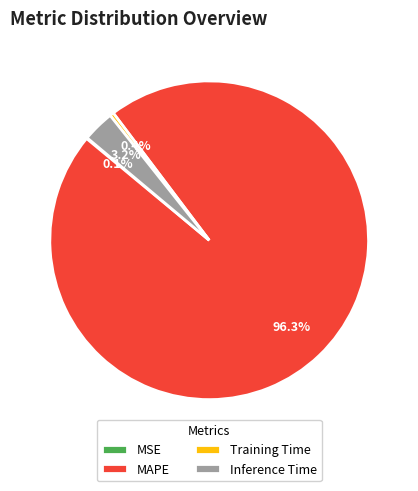

What portion of the pie excludes Inference Time?

96.8%